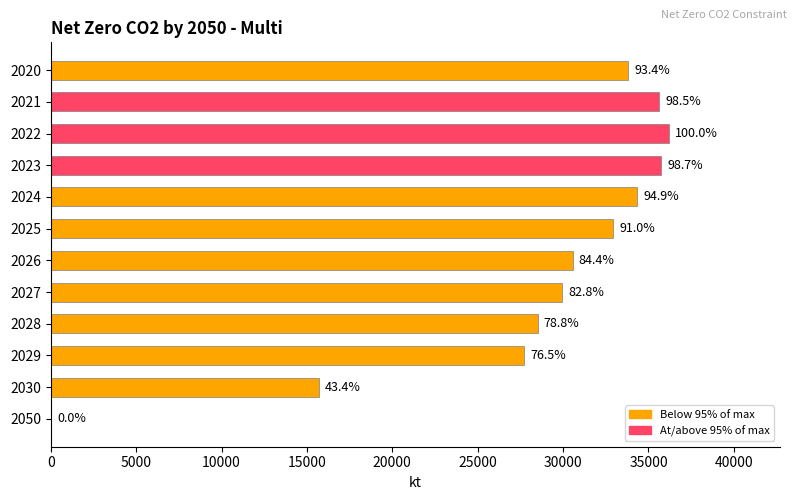

How many values are below 32912?

6